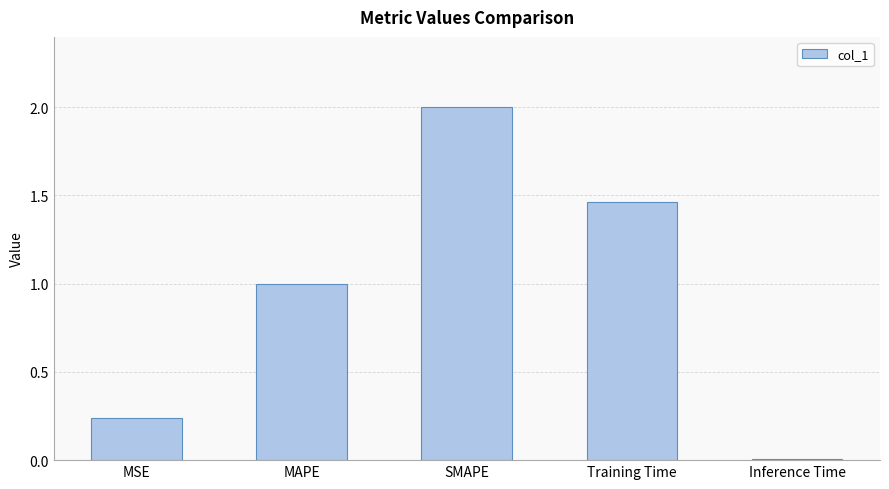

How many series are shown in this chart?

1